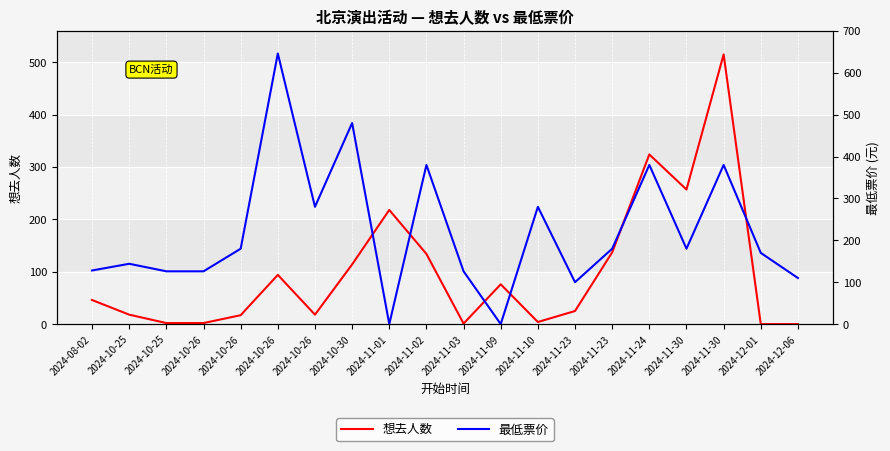

Reading left to right, list all the values displayed in this chart.

想去人数: 46	18	2	2	17	94	18	114	218	134	1	76	4	25	137	324	257	515	0	0
最低票价: 128	144	126	126	180	646	280	480	0	380	126	0	280	100	180	380	180	380	170	110